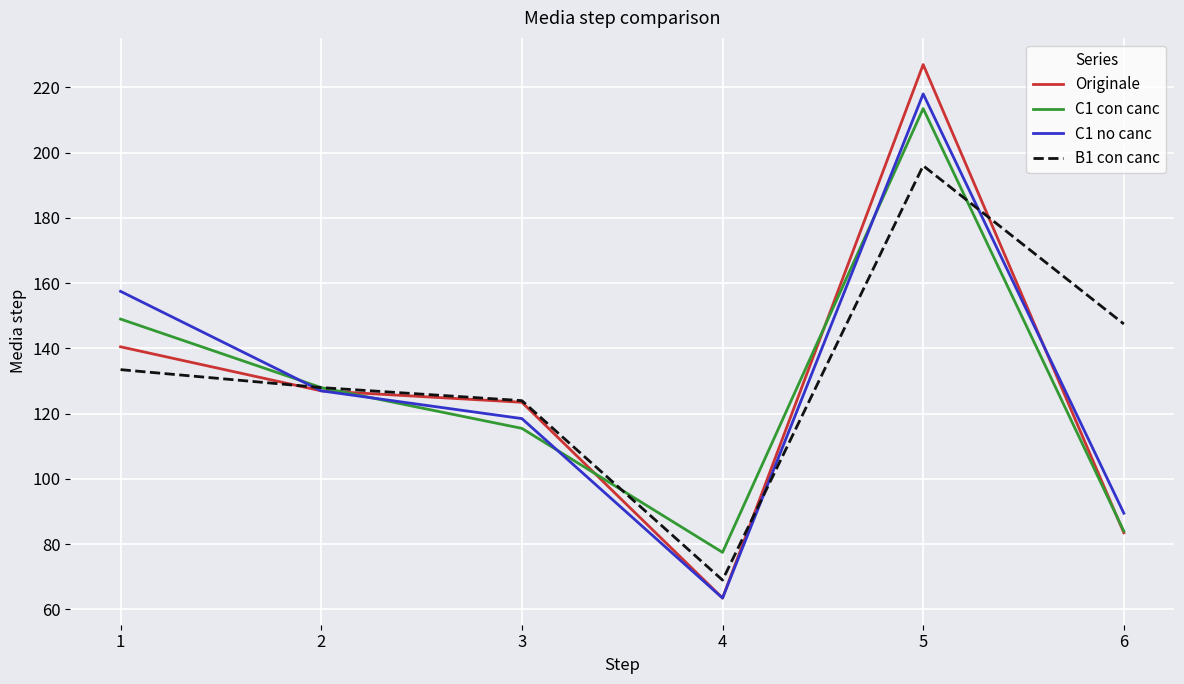

Rank the series by their maximum value, from highest to lowest.

Originale, C1 no canc, C1 con canc, B1 con canc